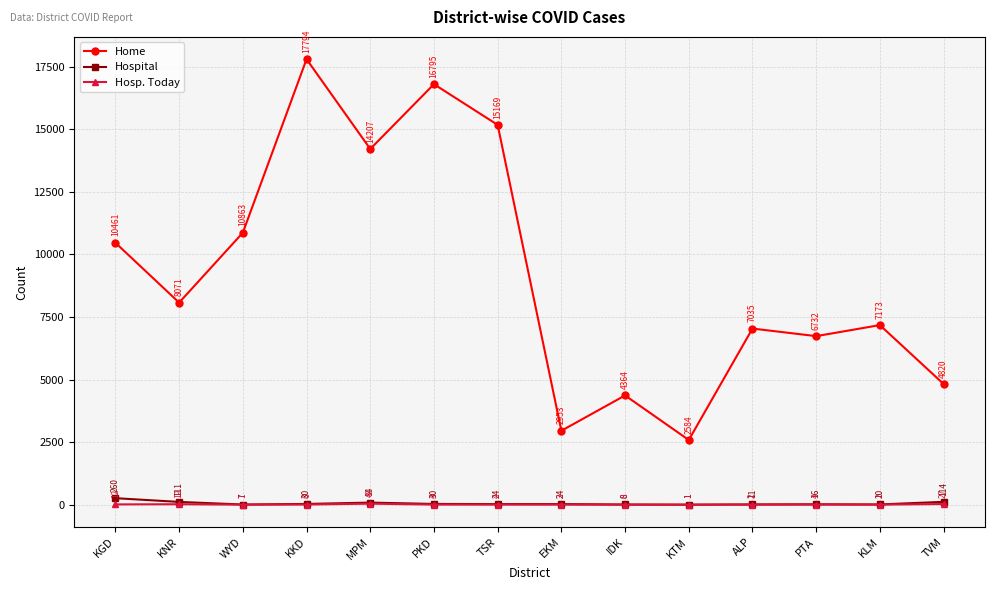

What is the difference between the maximum and minimum values in the Hospital series?

259